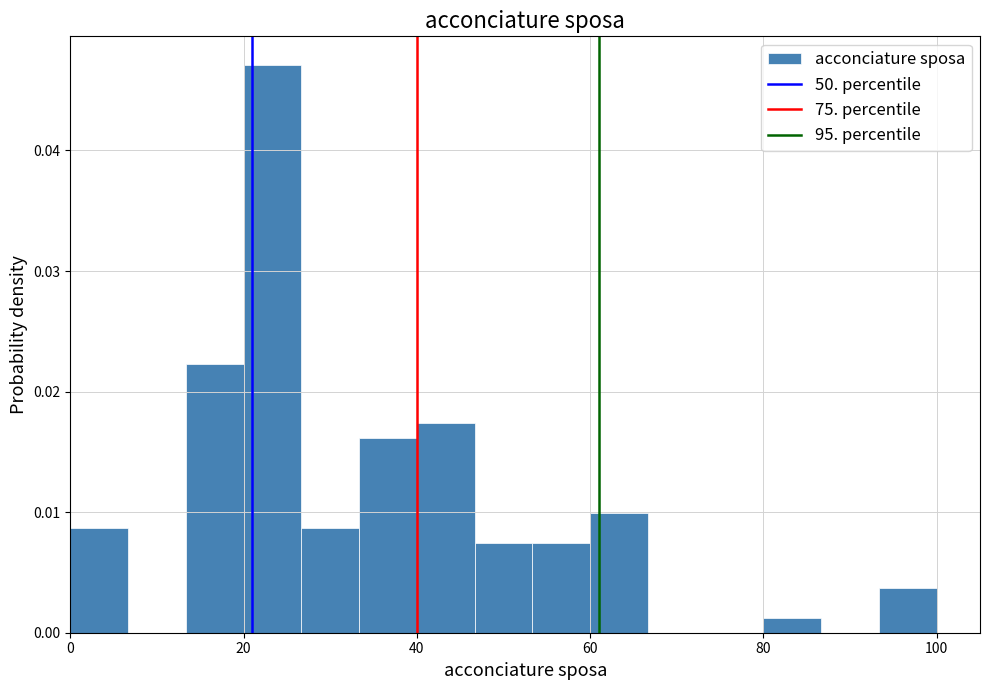

Read against the x-axis, roughly where is the centre of the tallest bar?

24